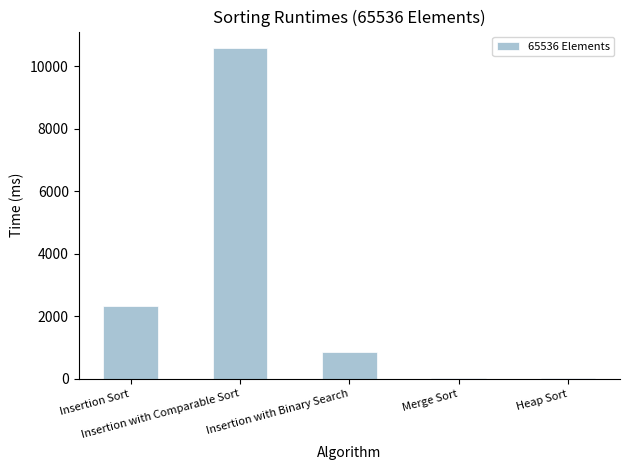

What is the maximum value shown in the chart?

10573